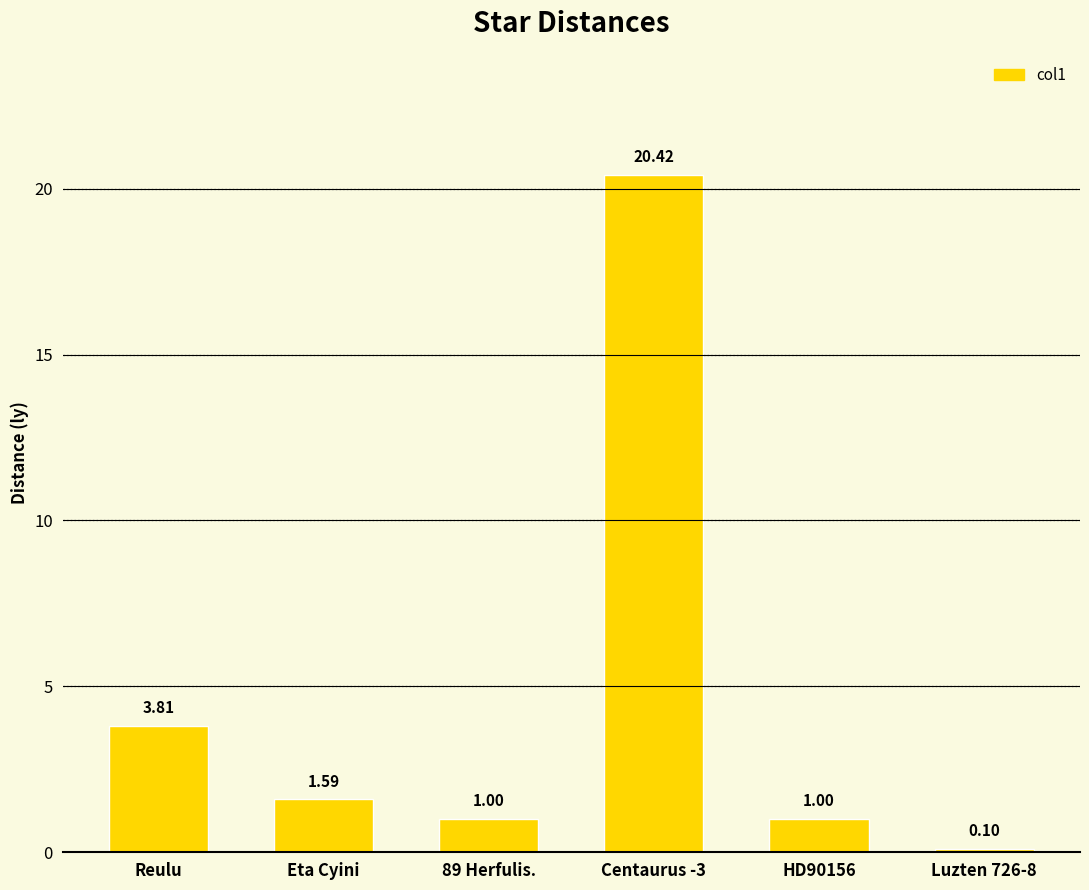

Count the number of categories in the chart.

6